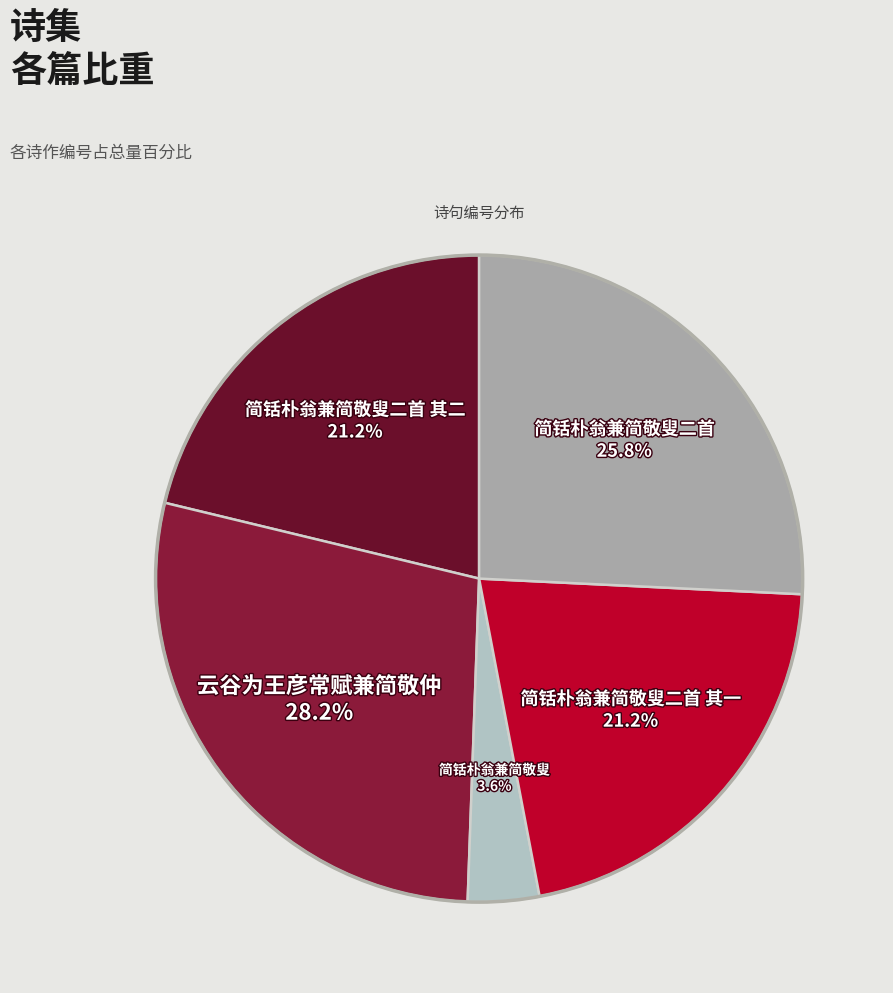

What is the smallest slice in the pie chart?

简铦朴翁兼简敬叟